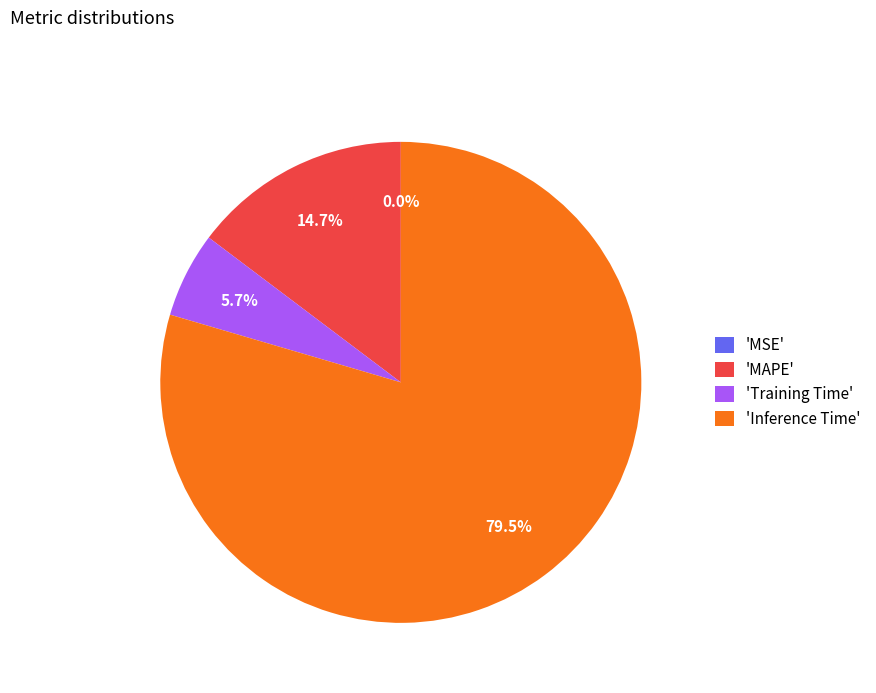

Which category has the biggest portion of the pie?

'Inference Time'